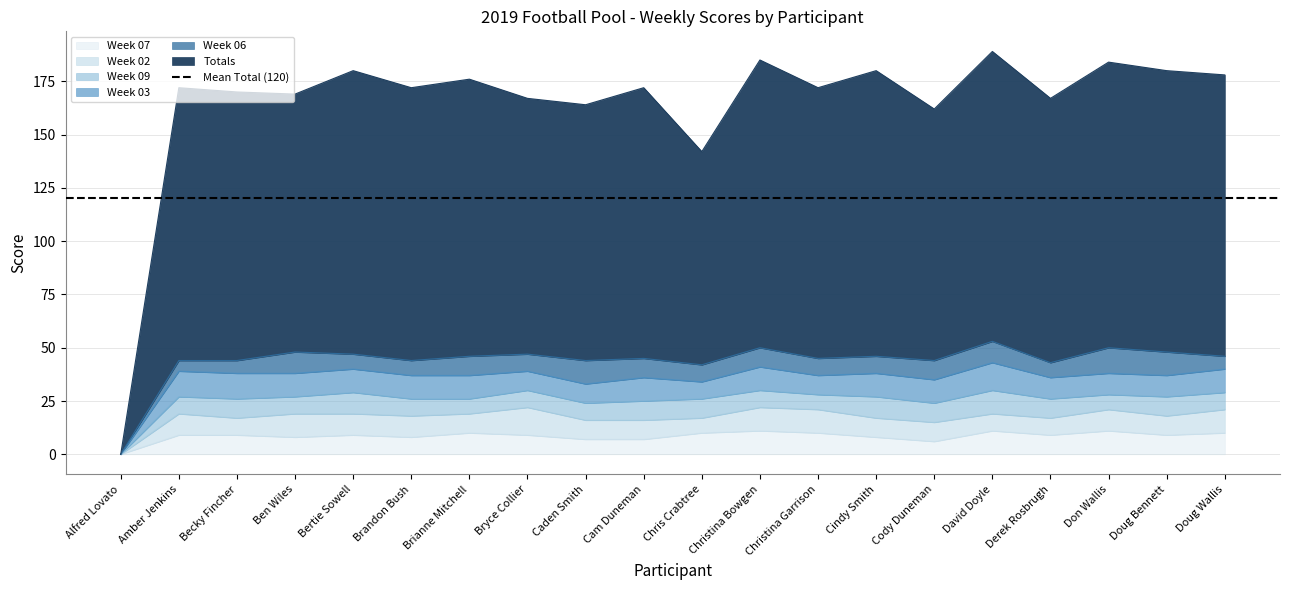

How many intersections are there between Week 06 and Week 03?

4